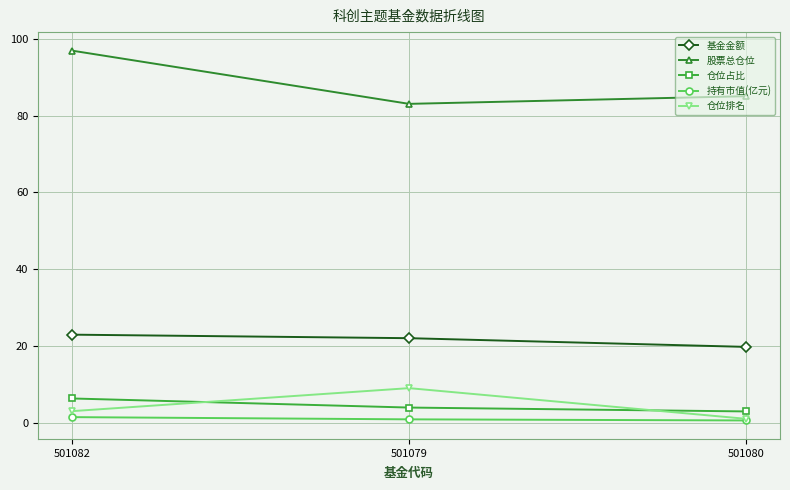

What is the sum of all 基金金额 values?

64.7